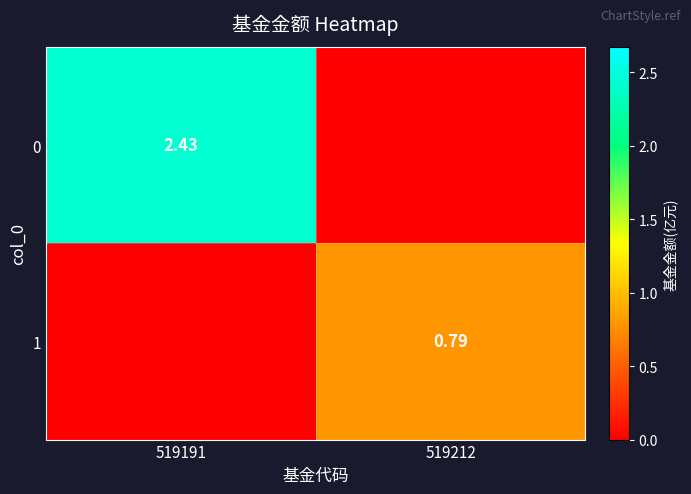

What is the maximum value shown in the chart?

2.4